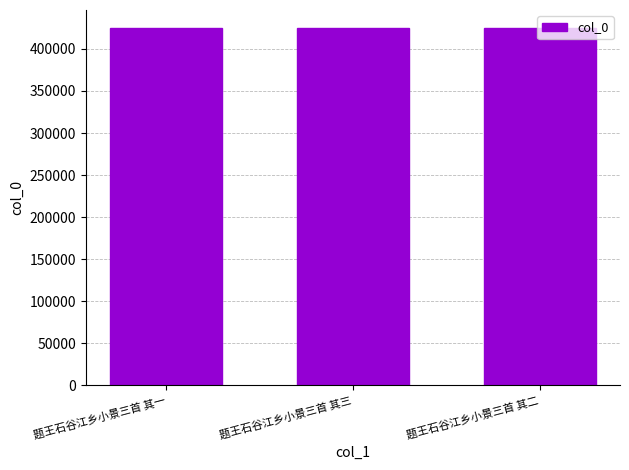

At which label does the data first exceed 425082?

题王石谷江乡小景三首 其三